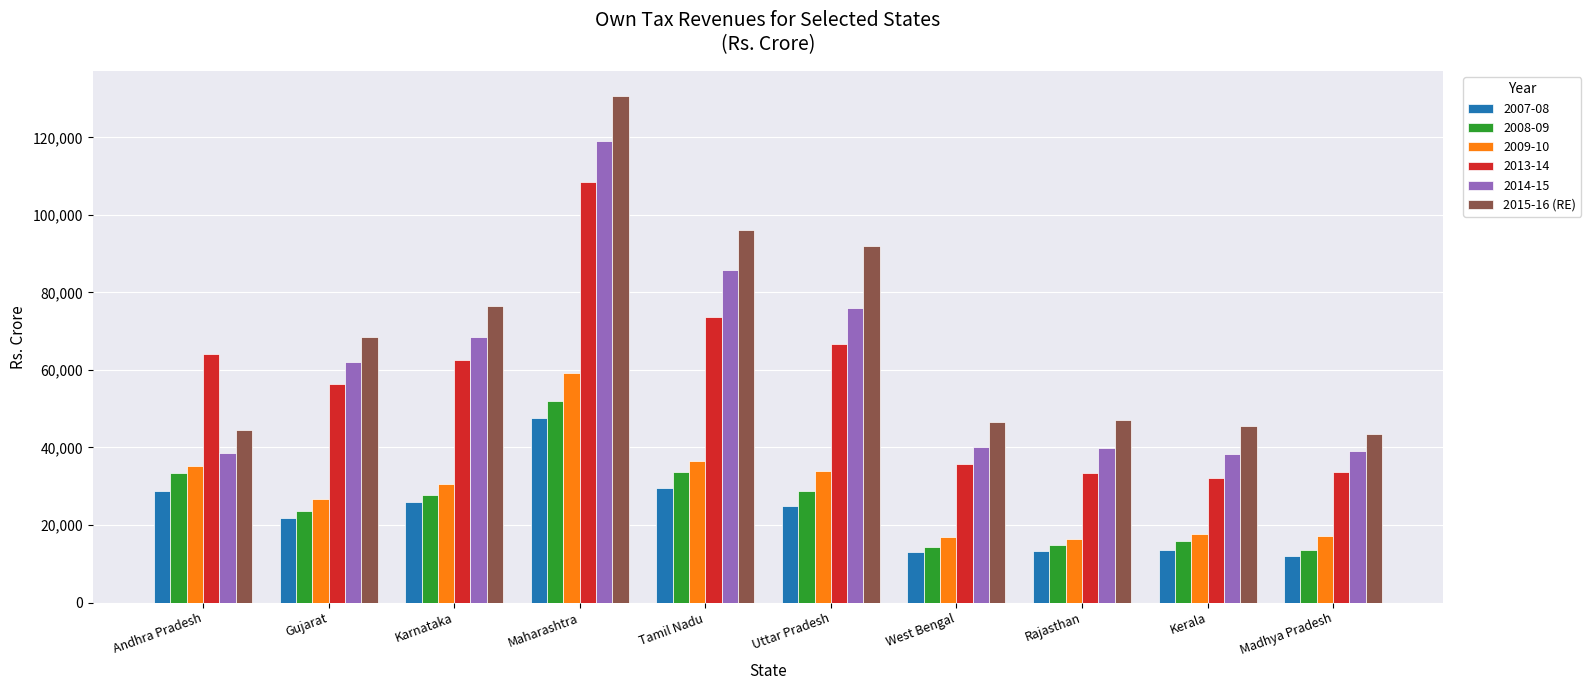

Are the bars grouped side by side (vs. stacked)?

Yes